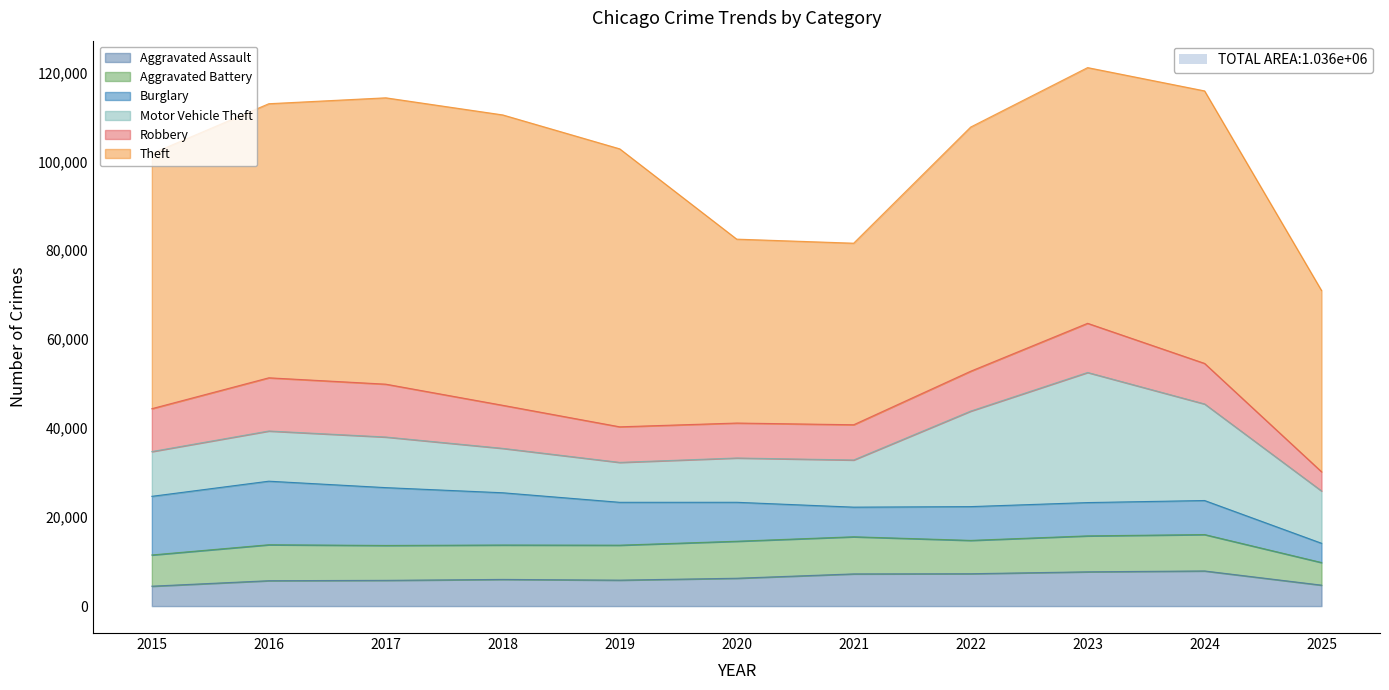

How many values in the Robbery series are below 9116?

5